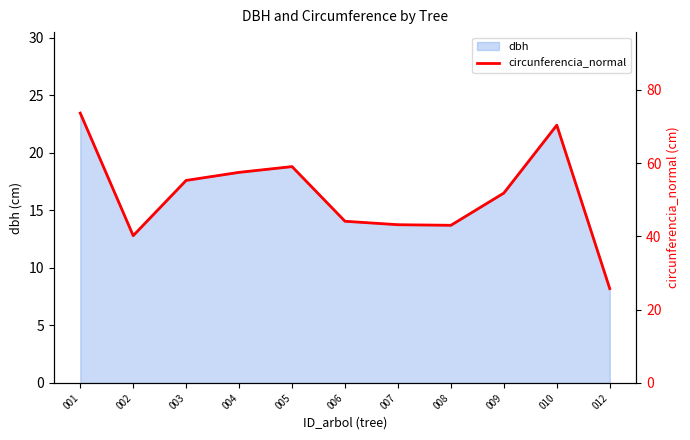

The value at 007 is 43.2. True or false?

True